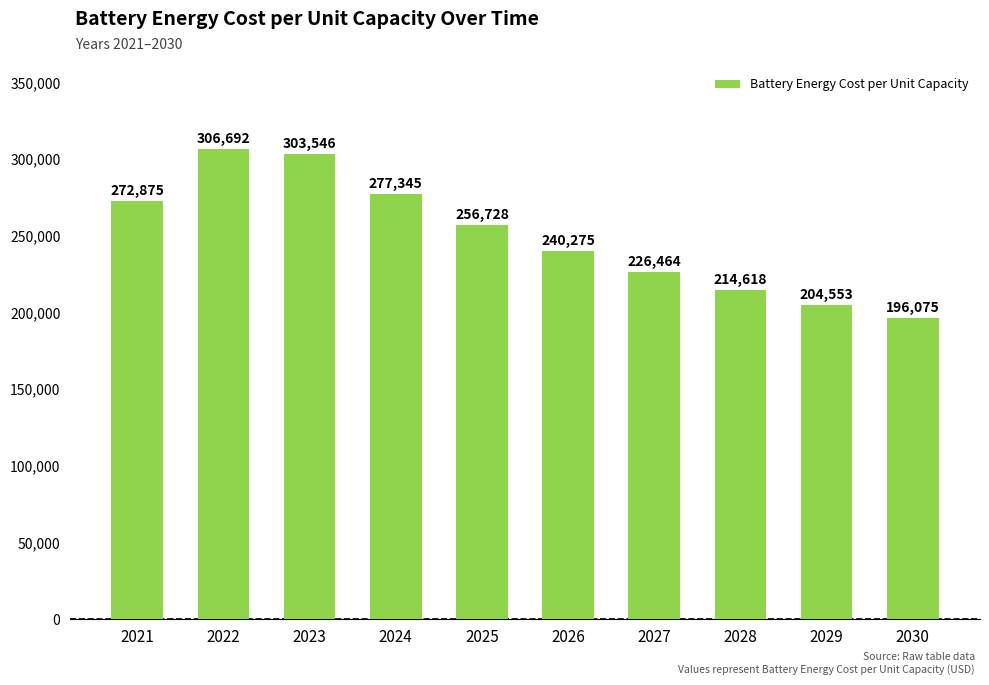

Is it true that the value at 2028 is 78782?

False